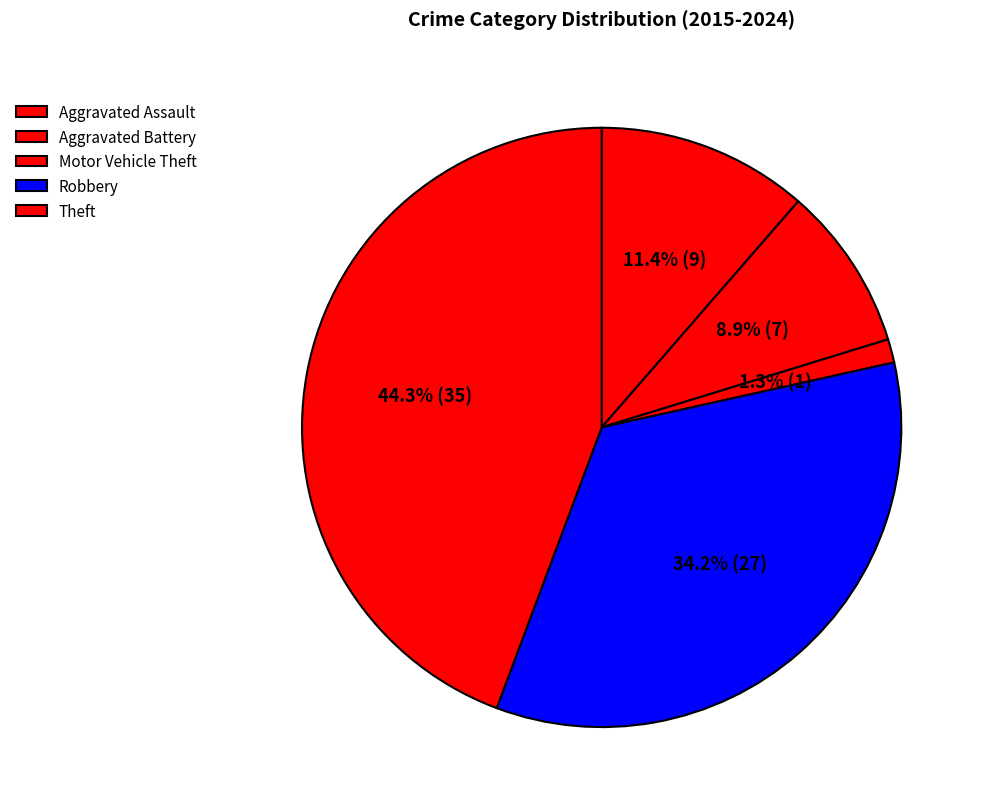

What percentage is NOT represented by Motor Vehicle Theft?

98.7%